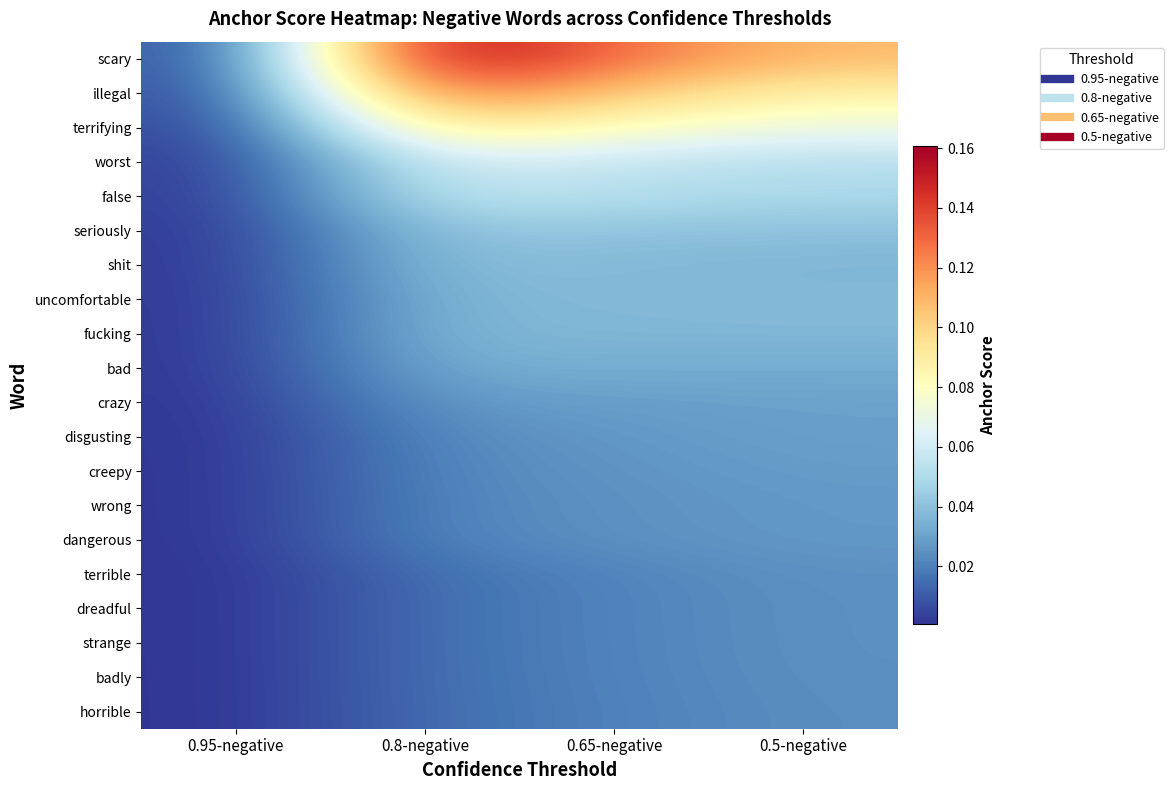

At how many categories does at least one series exceed 0?

4